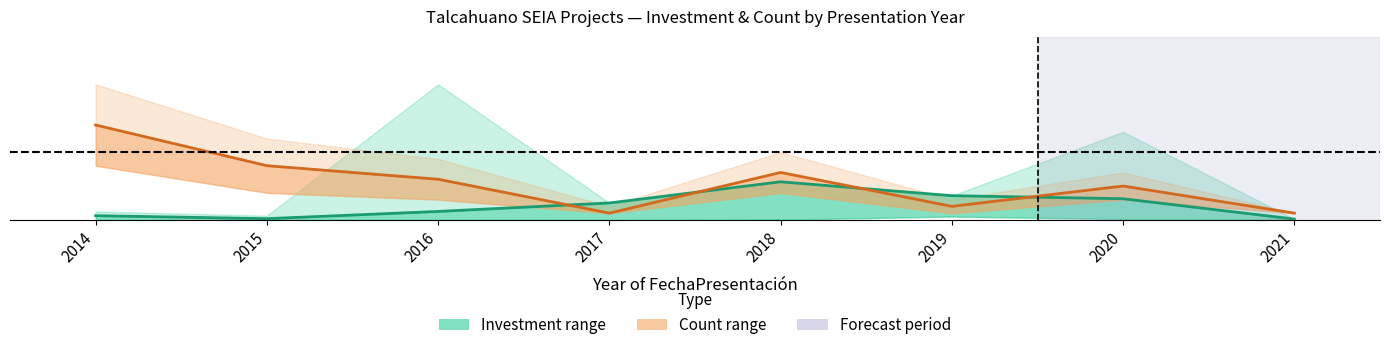

Is it true that Project count (normalised) equals 0.1 at 2017?

True